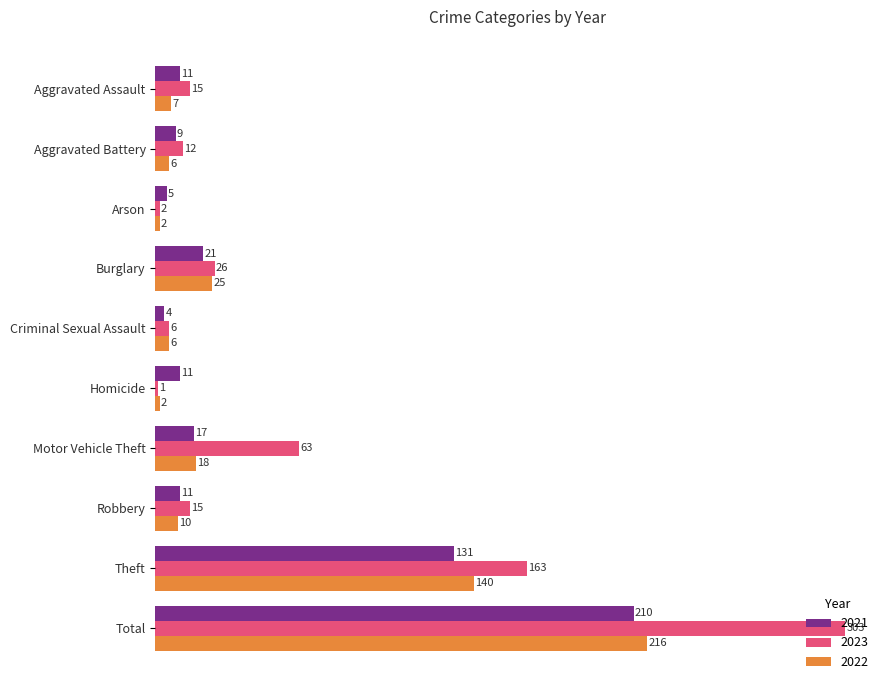

What is the sum of all 2021 values?

430